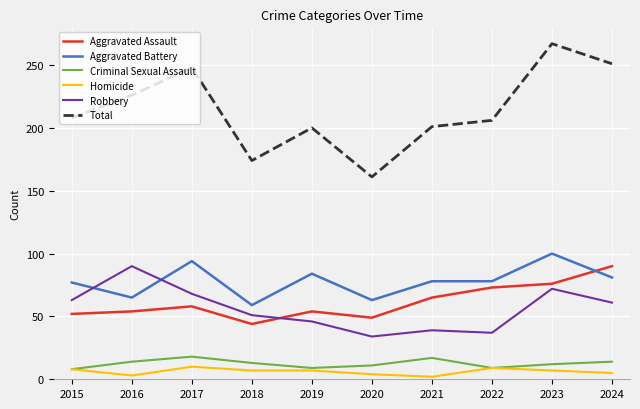

Which series has the largest range (max minus min)?

Total